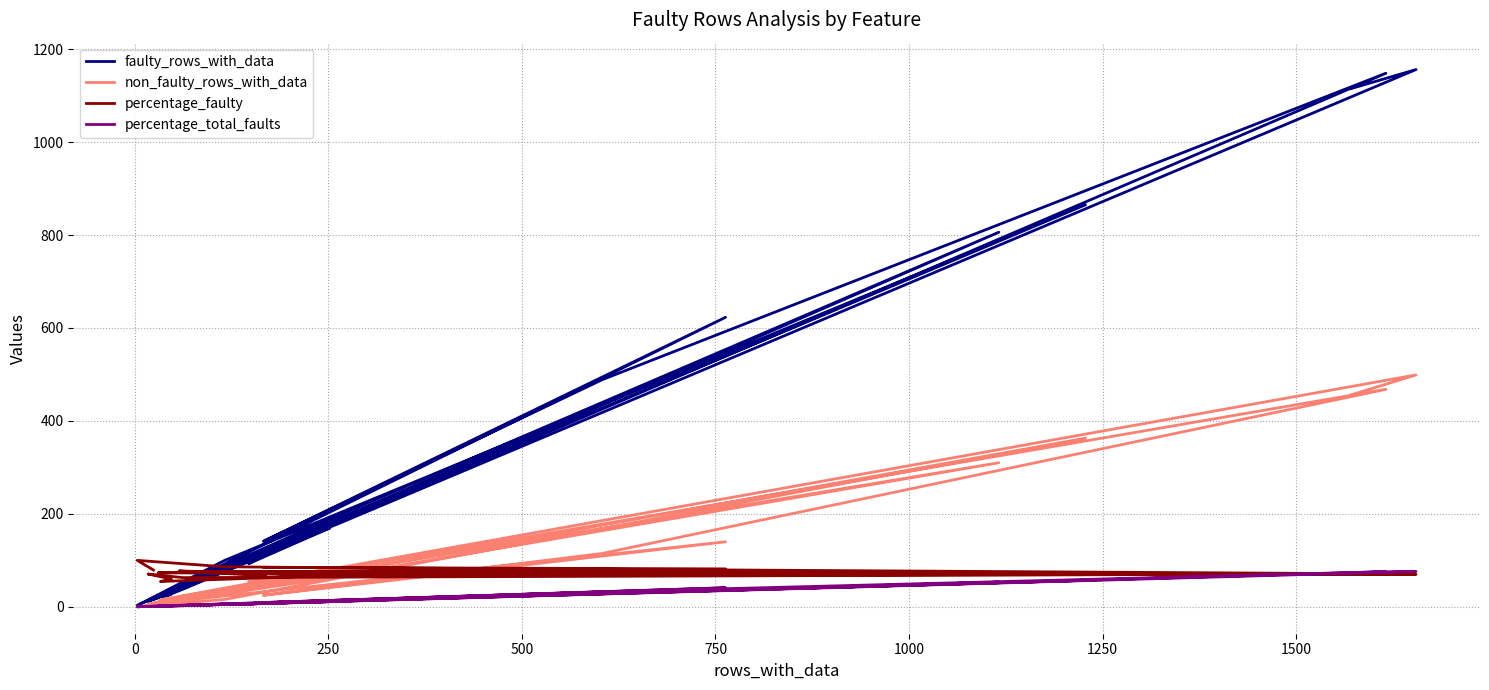

How many times do percentage_faulty and non_faulty_rows_with_data cross each other?

11